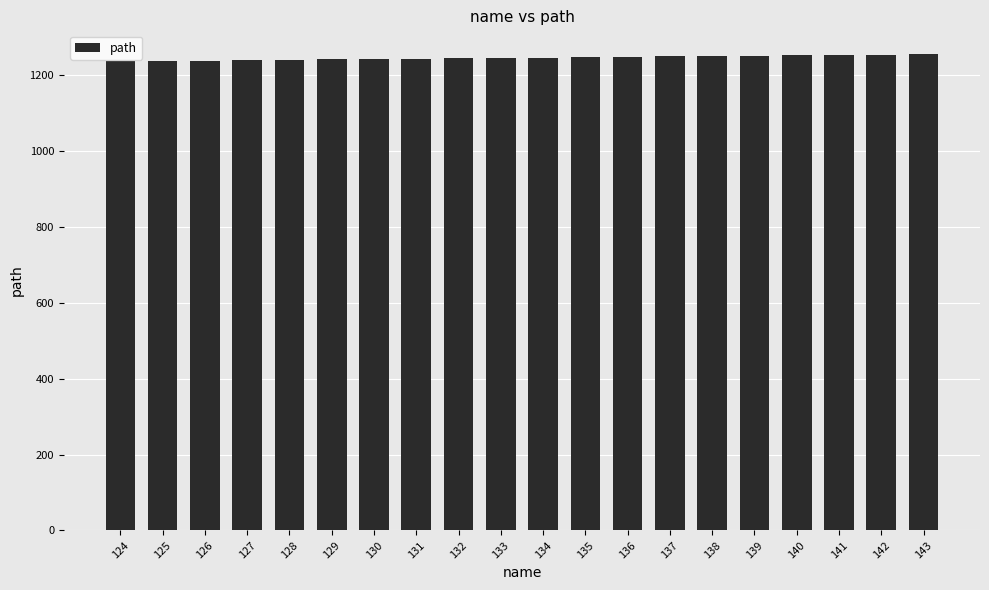

What is the minimum value shown in the chart?

1235